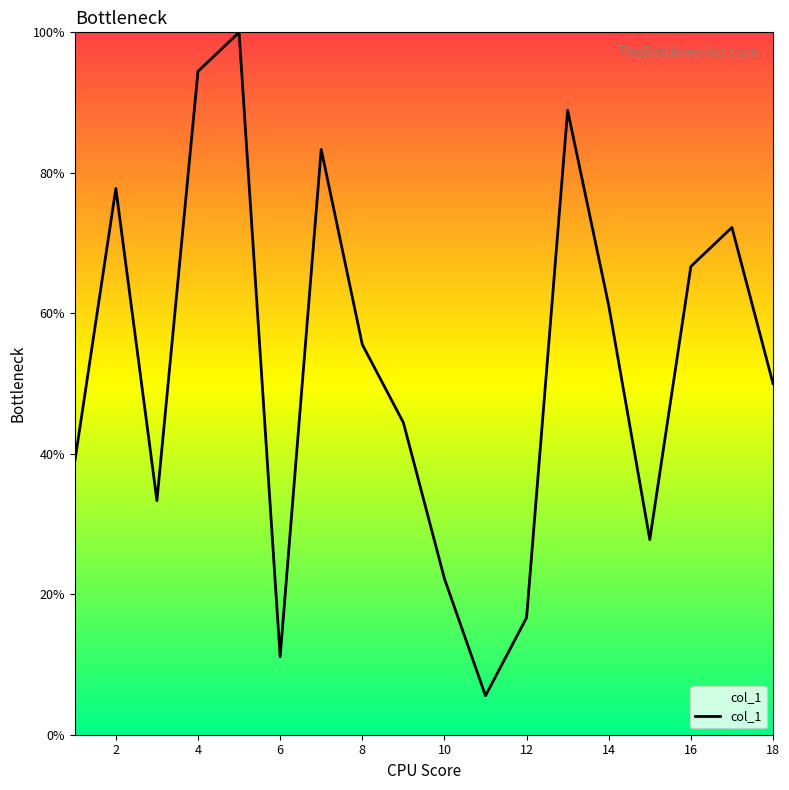

Count the number of data series in this chart.

1